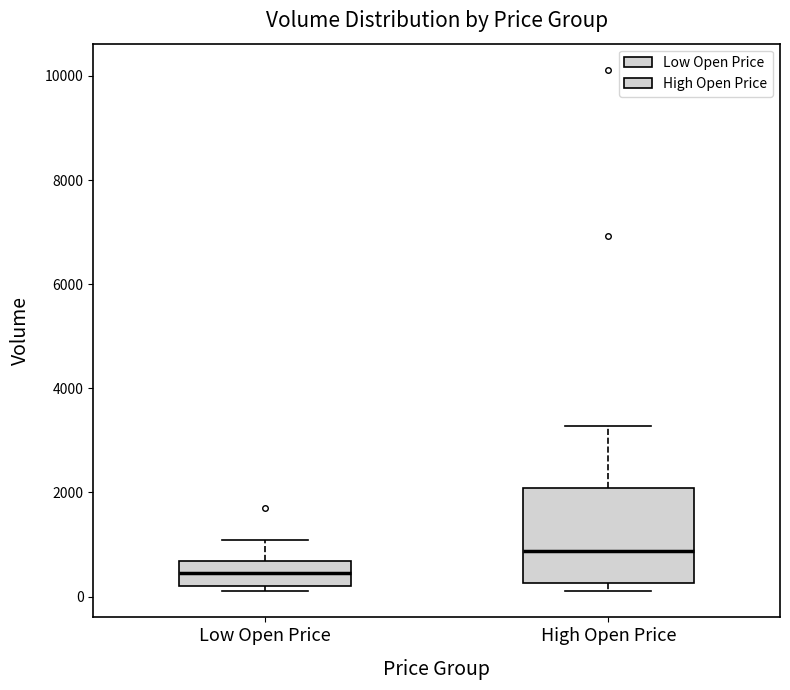

Reading left to right, transcribe this box plot: for each box, give where its median line is, the range the box spans, and where its two whiskers end, as read against the y-axis. The values are not printed on the chart, so give them approximately, as read against the axis.

Low Open Price: median 400, box 200 to 600, whiskers 200 (just below the box's lower edge) to 1000
High Open Price: median 800, box 200 to 2000, whiskers 200 (just below the box's lower edge) to 3200